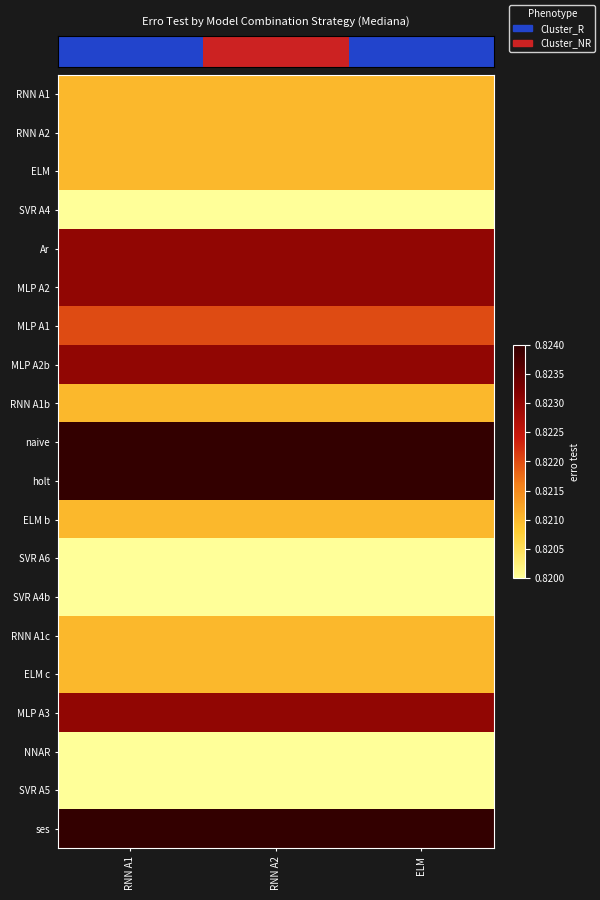

At how many categories does at least one series exceed 0?

3